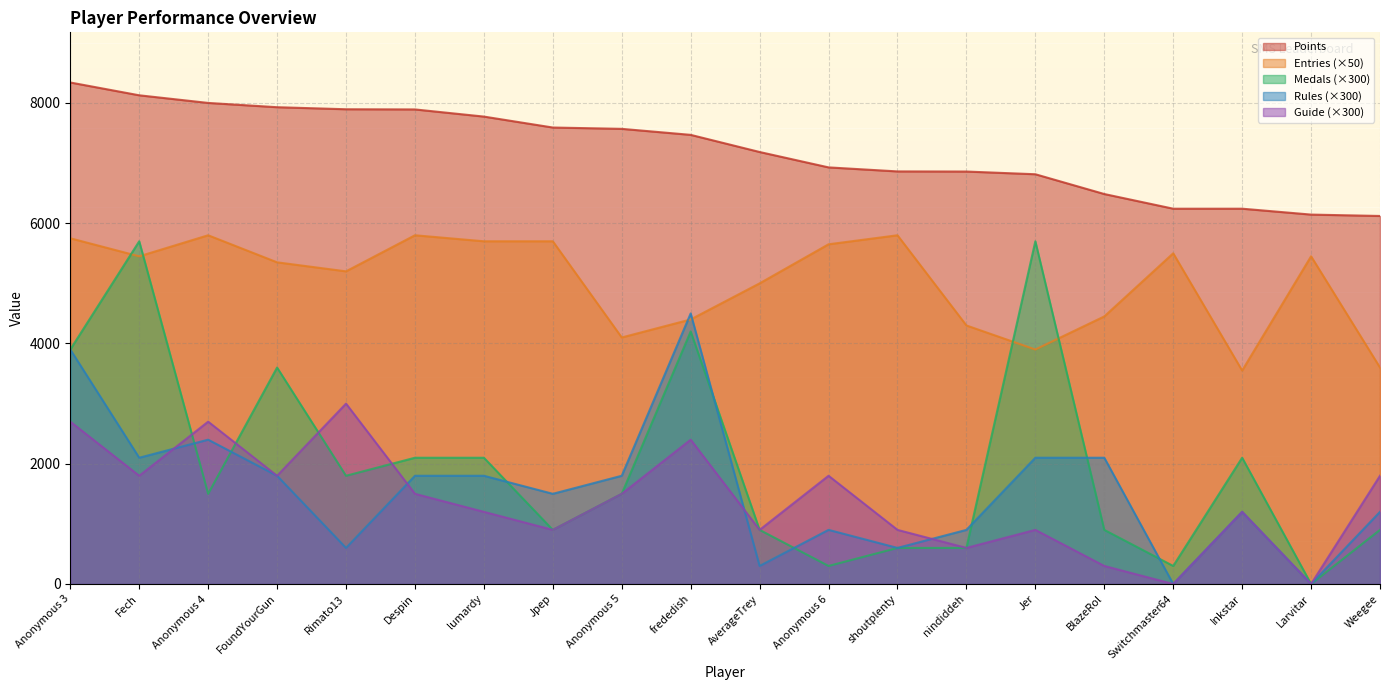

True or false: Points has a value of 1425 at Weegee.

False